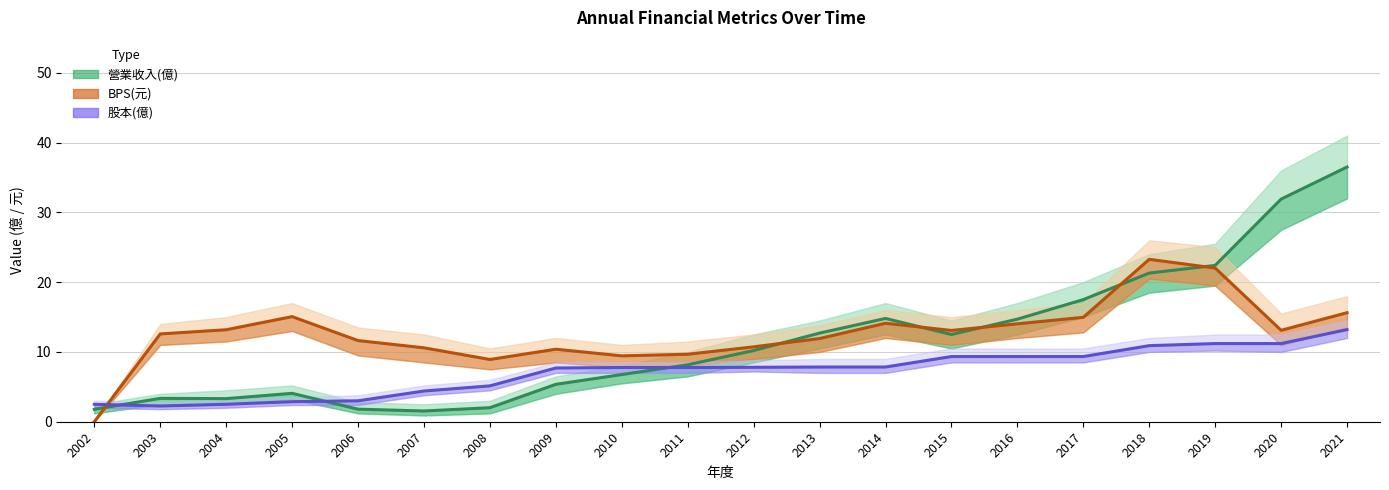

Which series has the largest total across all categories?

BPS(元)